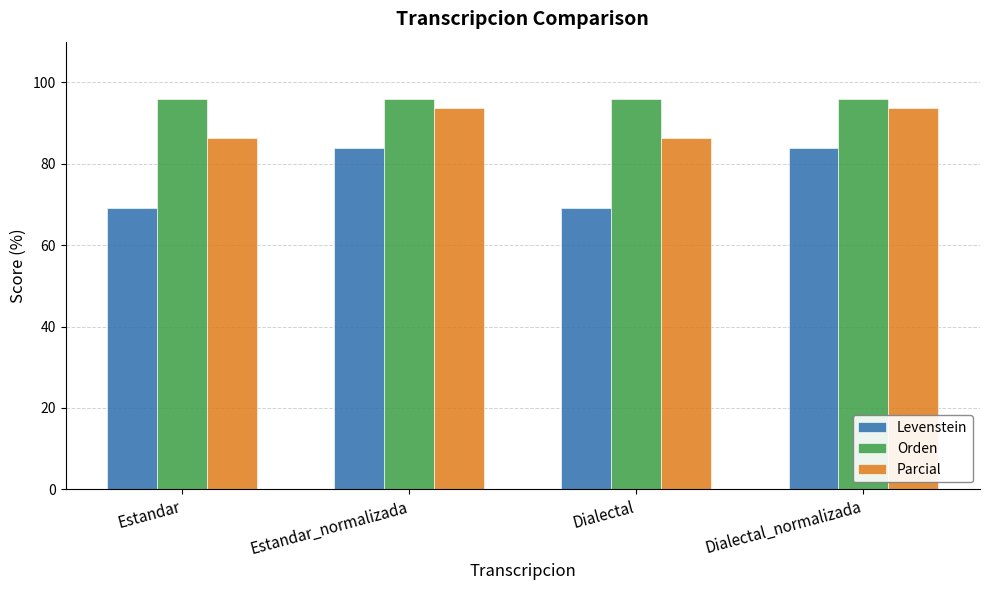

What is the maximum value shown in the chart?

95.9